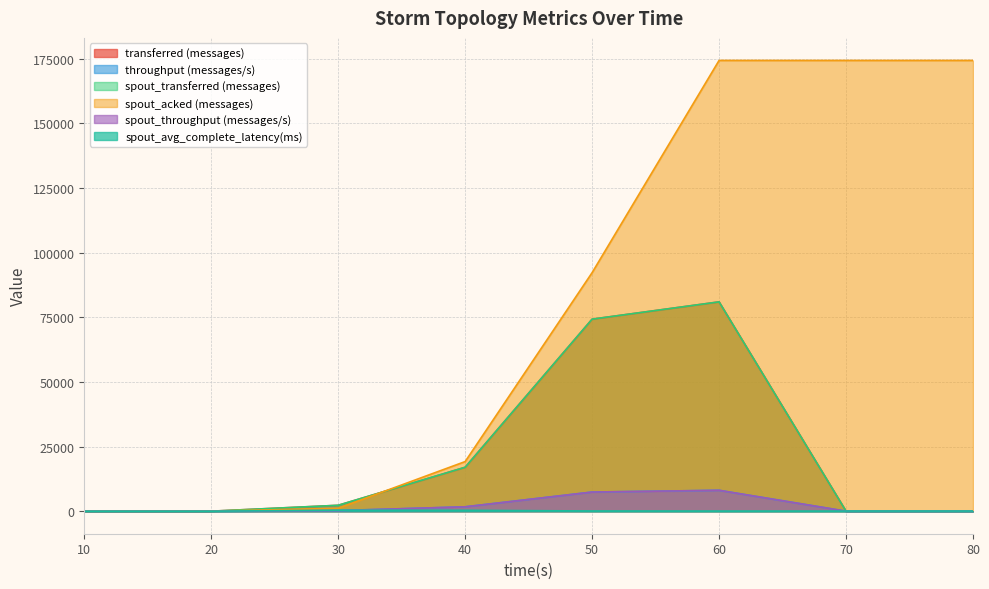

True or false: transferred (messages) and spout_transferred (messages) cross at least once.

False